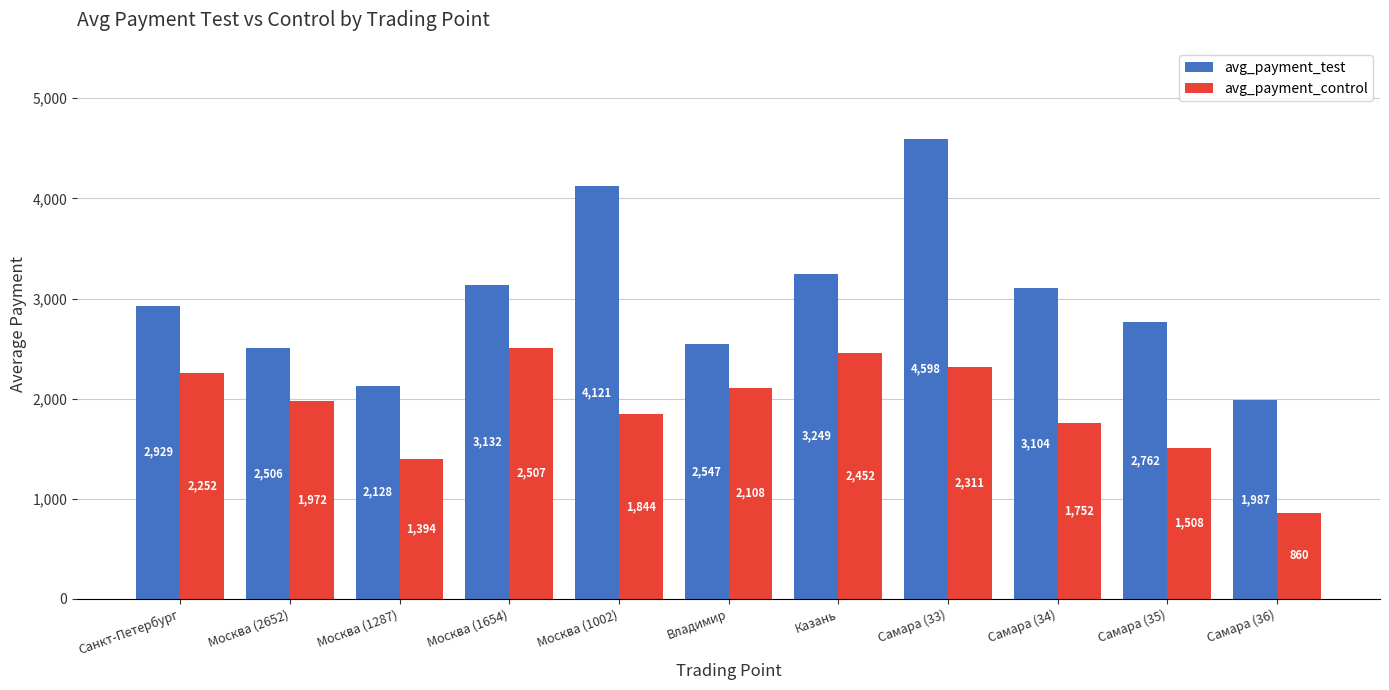

What position from the right is Самара (33)?

4